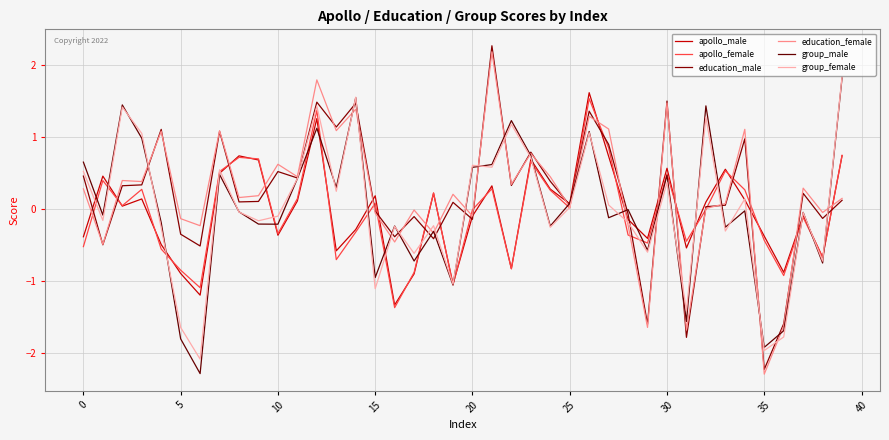

What is the label of the 35th point from the left?

34